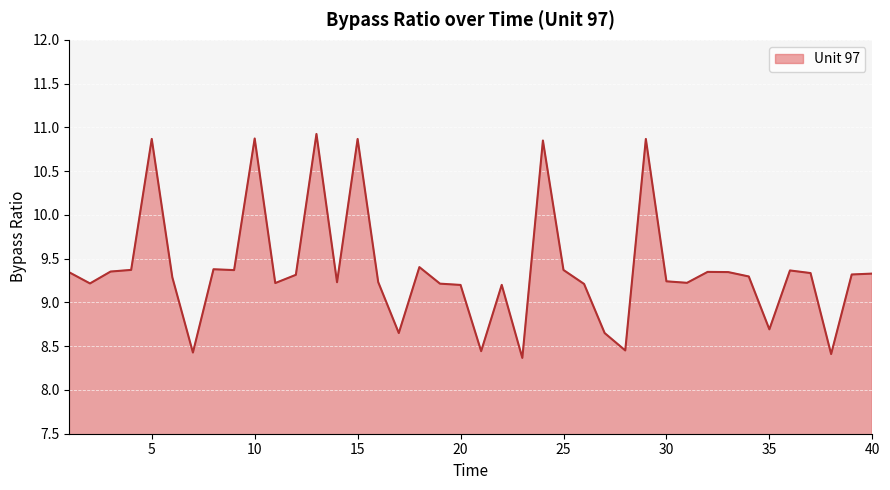

What is the greatest value displayed?

10.9